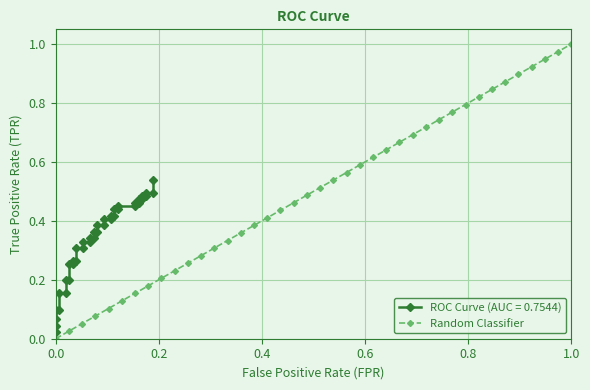

True or false: Random Classifier has more than 1 points higher than both neighbors.

False